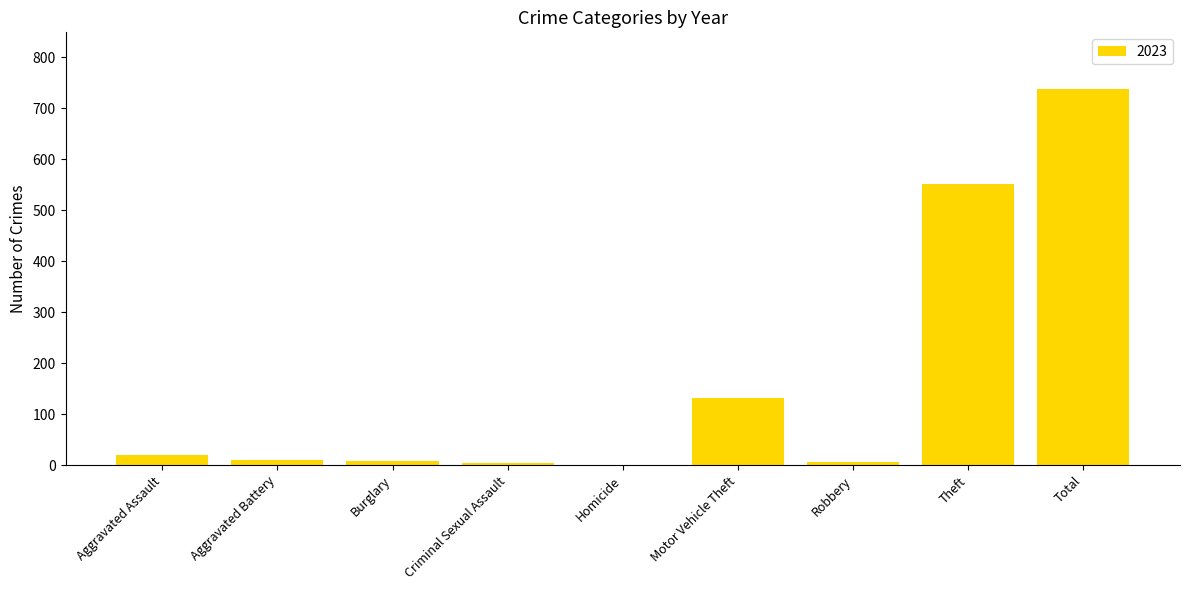

Count the number of categories in the chart.

9